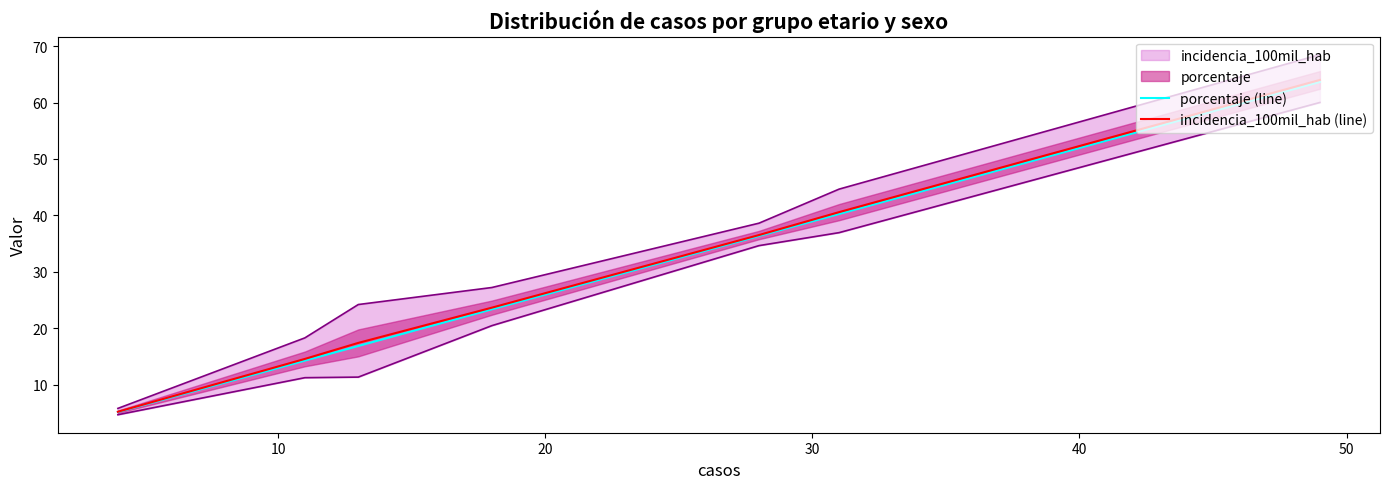

What is the value of the porcentaje (line) point at the 1st from the left?

5.2